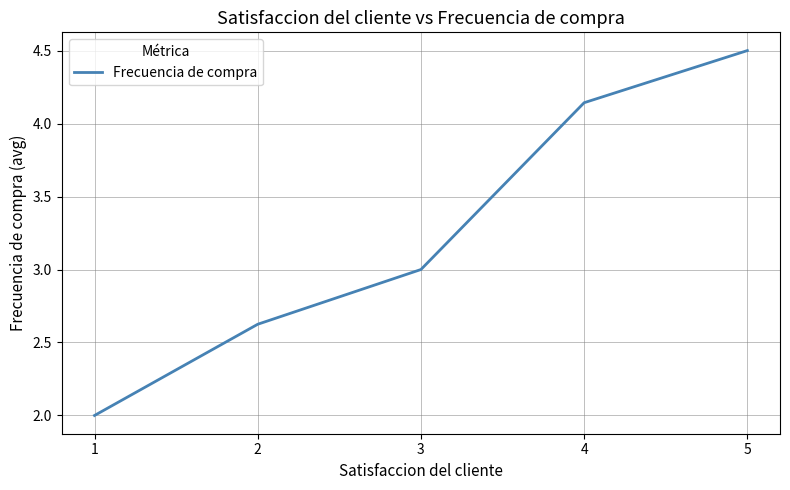

How many values are below 3?

2